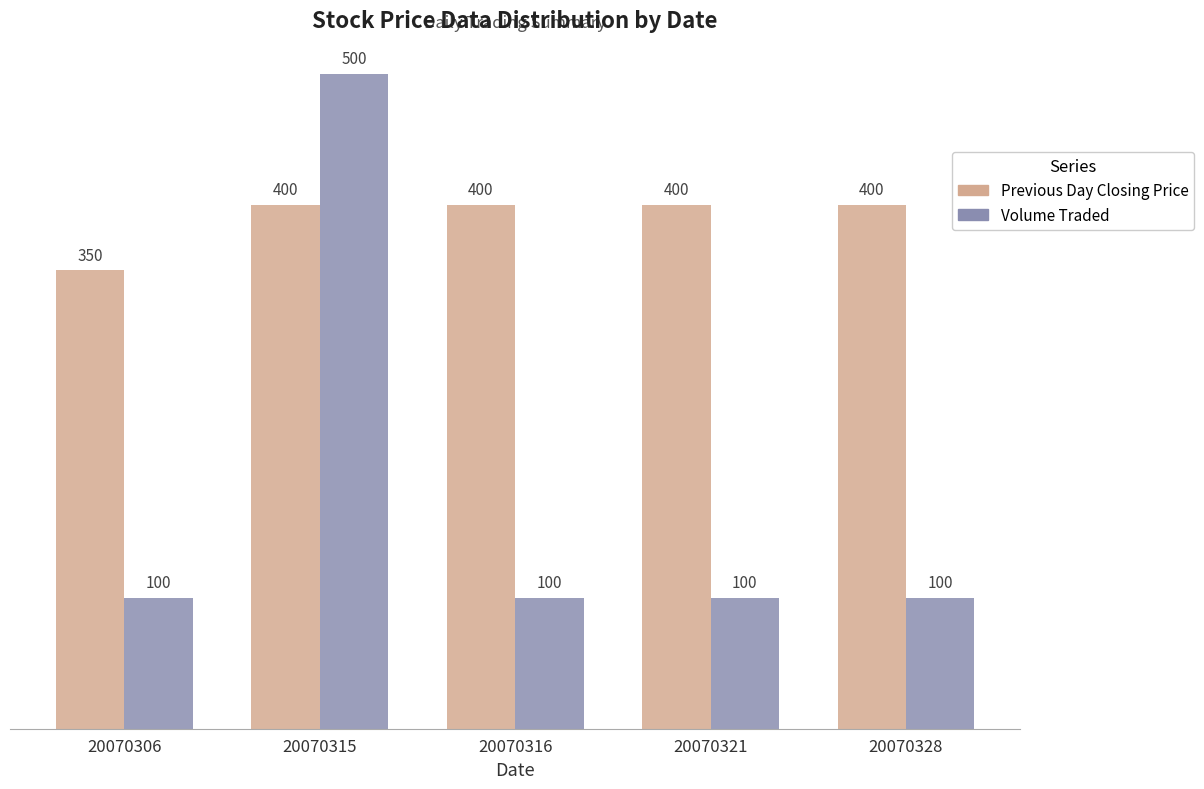

Are the bars horizontal?

No